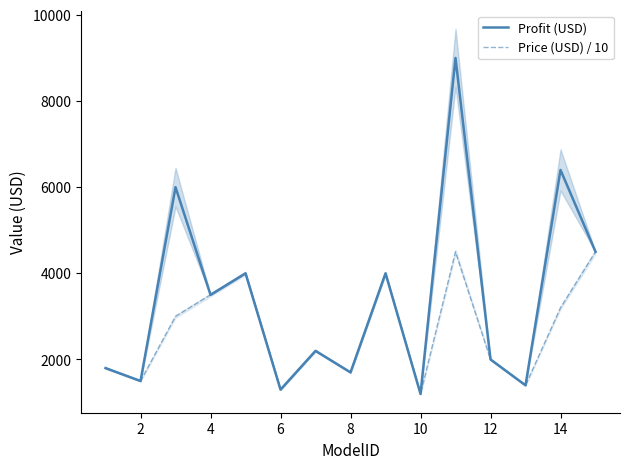

What is the value of the Price (USD) / 10 point at the 14th from the left?

3200